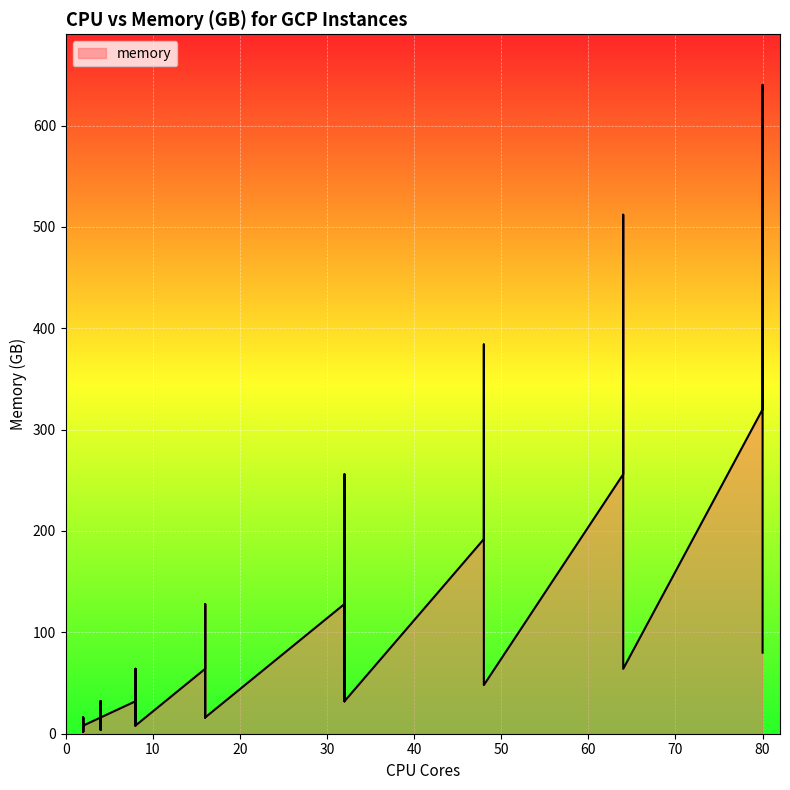

Reading left to right, transcribe all the data shown in this chart.

8	16	32	64	128	16	32	64	128	2	4	8	16	32	8	16	32	64	128	192	256	320	16	32	64	128	256	384	512	640	2	4	8	16	32	48	64	80	8	16